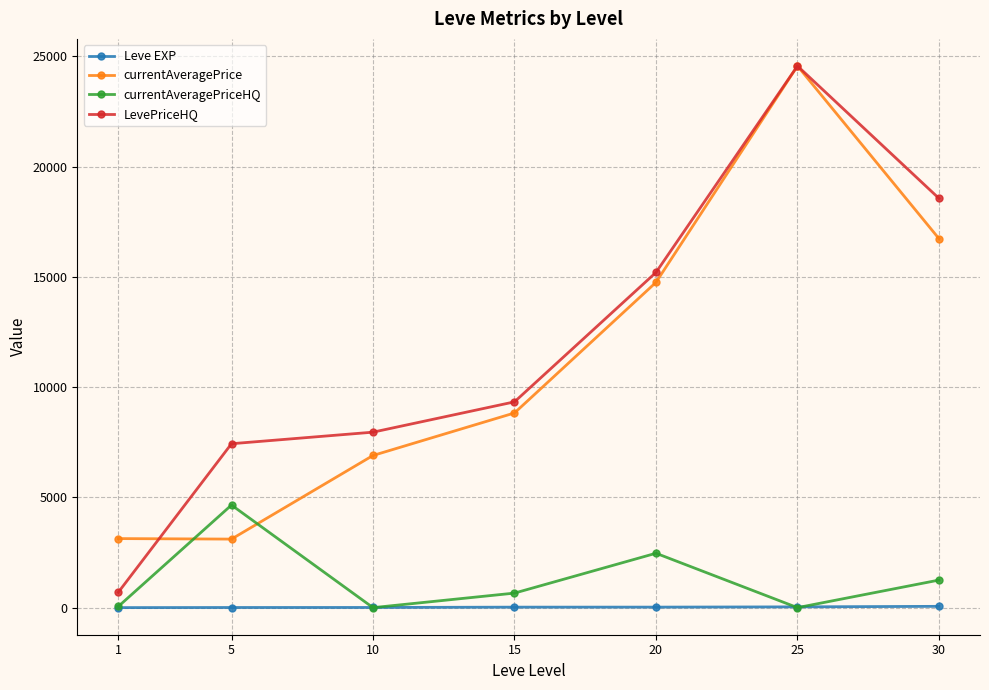

Which series changed the most between 5 and 25?

currentAveragePrice